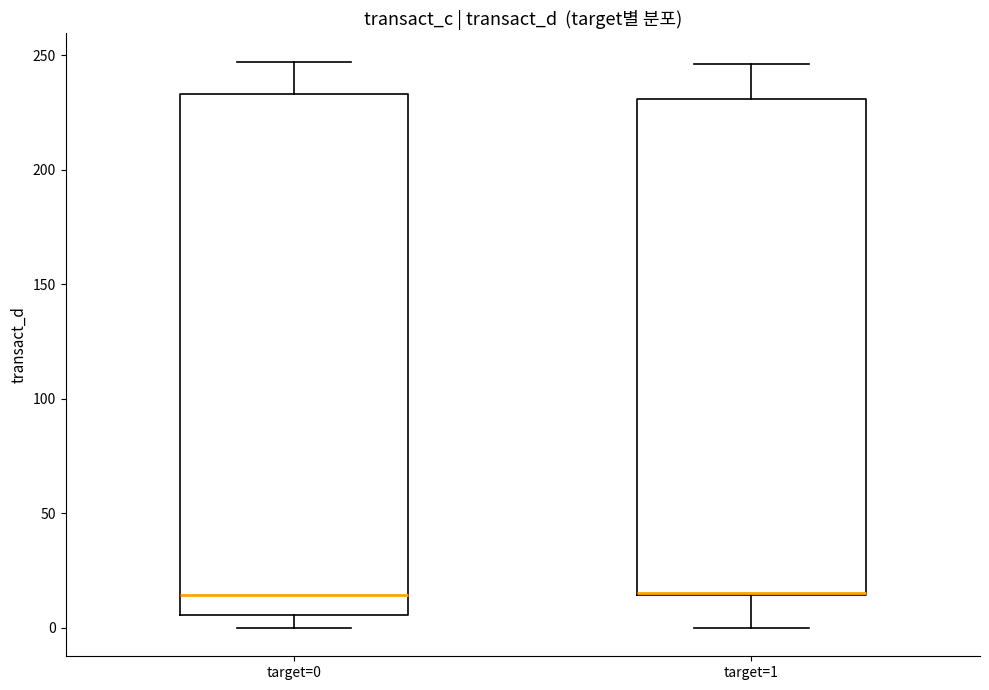

Comparing the boxes themselves (not the whiskers), which one is the tallest?

target=0